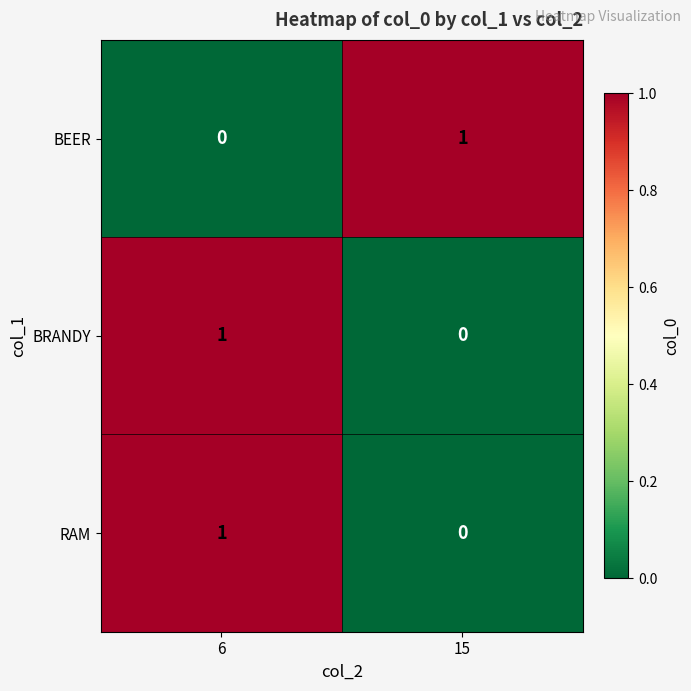

Which category has the highest value in the BEER series?

15